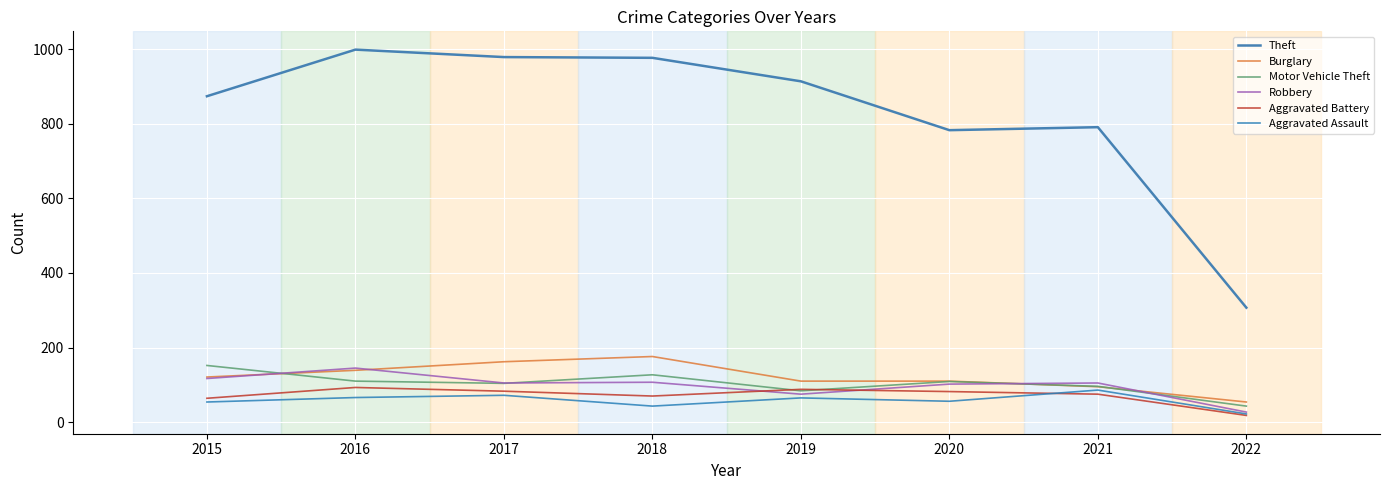

Rank the series by their maximum value, from lowest to highest.

Aggravated Assault, Aggravated Battery, Robbery, Motor Vehicle Theft, Burglary, Theft